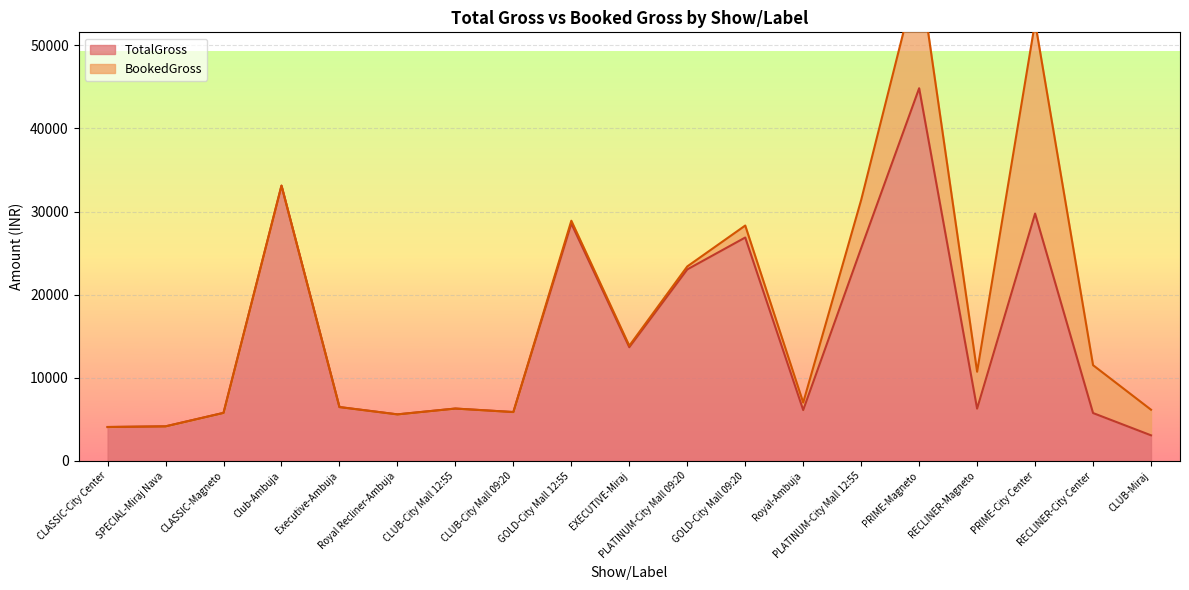

The value at SPECIAL-Miraj Nava is 4160. True or false?

True